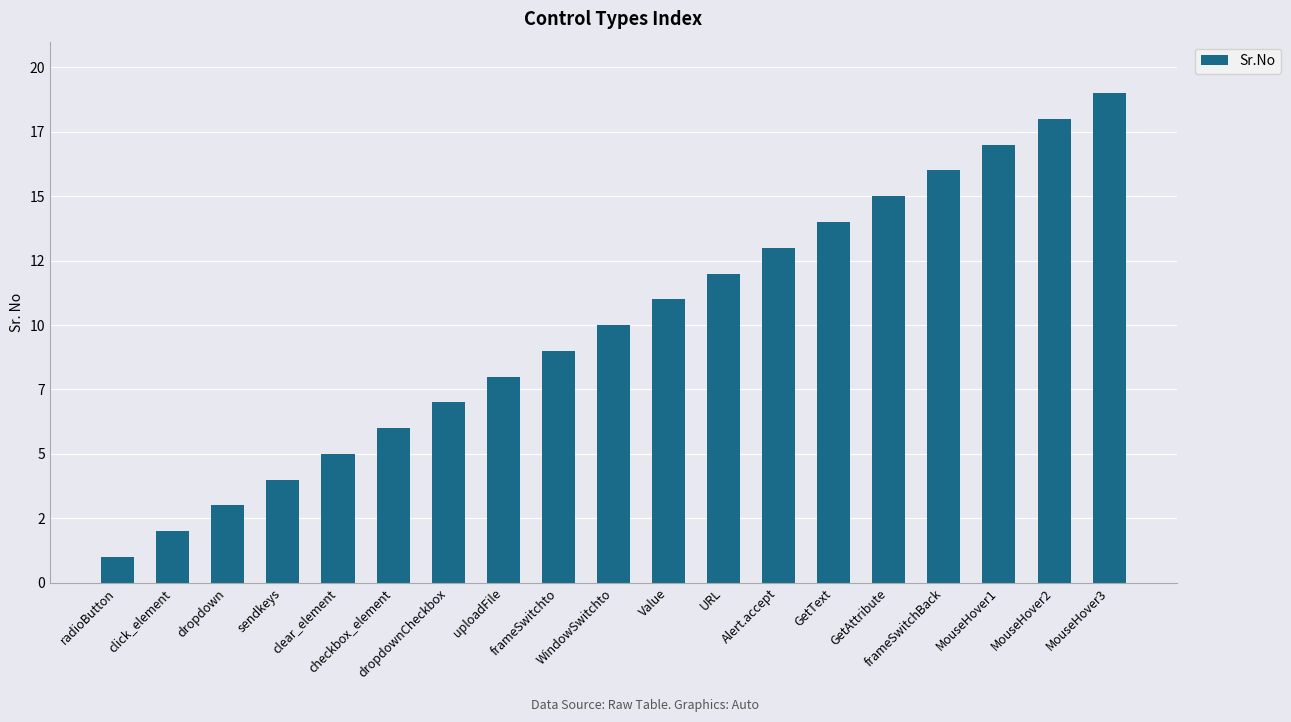

True or false: the data shows 18 at MouseHover2.

True